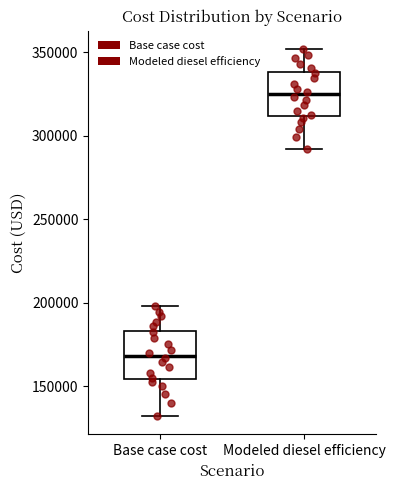

Where does the lower whisker of the box for Modeled diesel efficiency end on the y-axis? The values are not printed on the chart, so give them approximately, as read against the axis.

290000